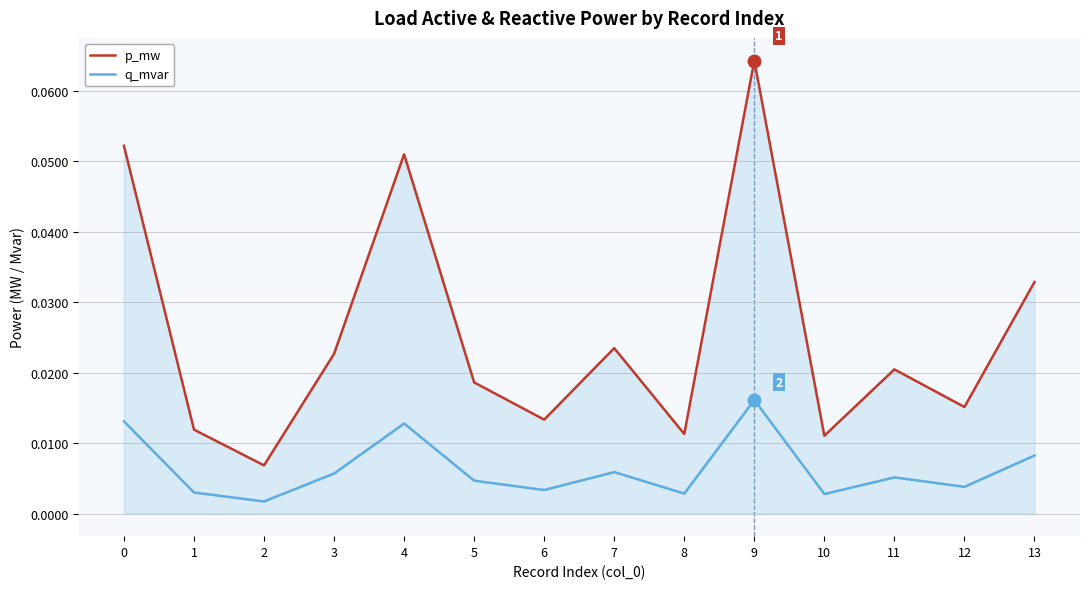

The q_mvar series shows 0.0 at 0. True or false?

False